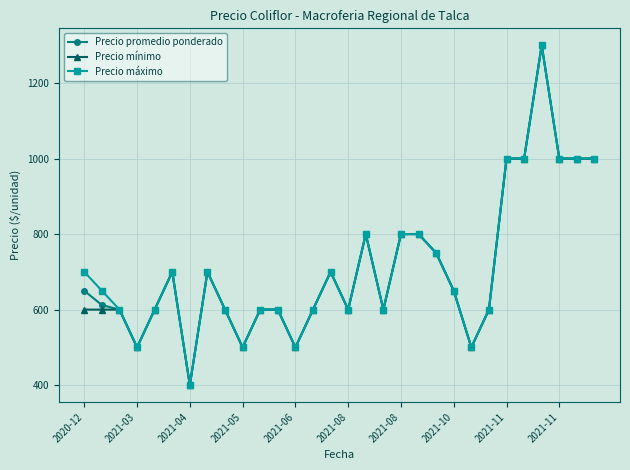

At how many categories does at least one series exceed 518?

25